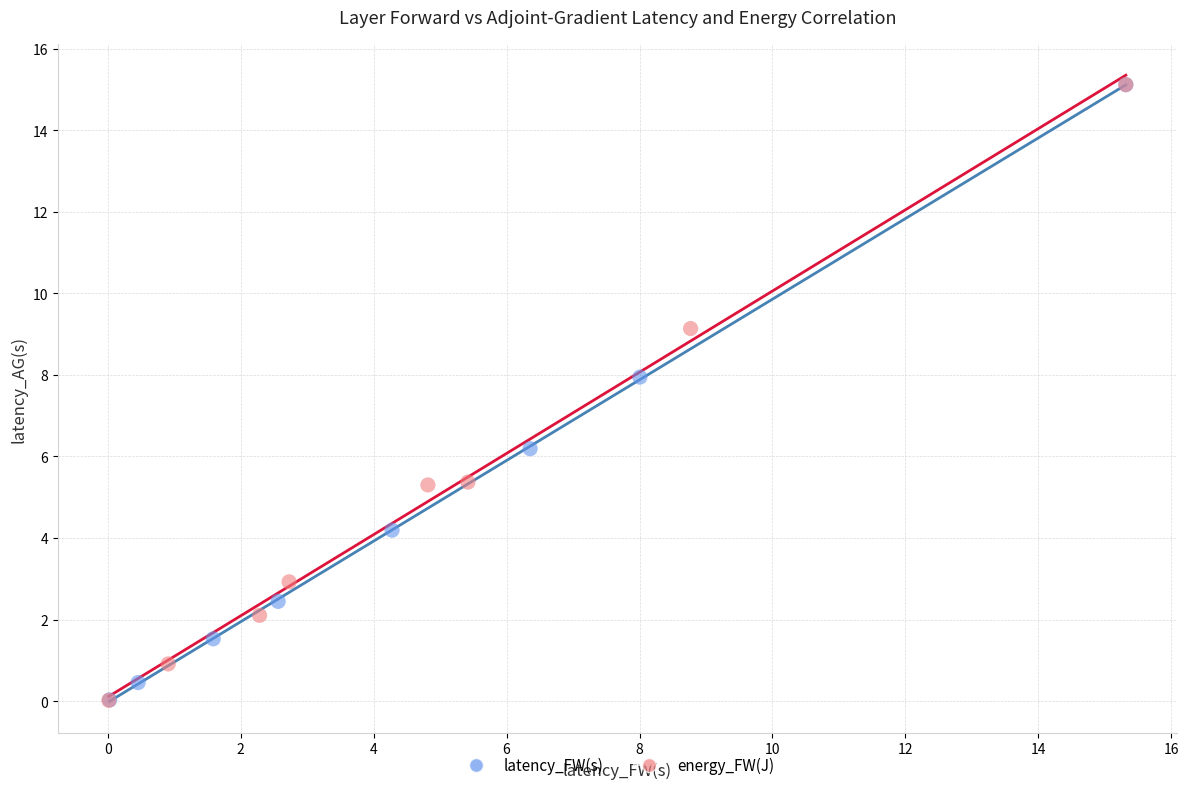

What are all the series names shown in the legend?

latency_FW(s), energy_FW(J)